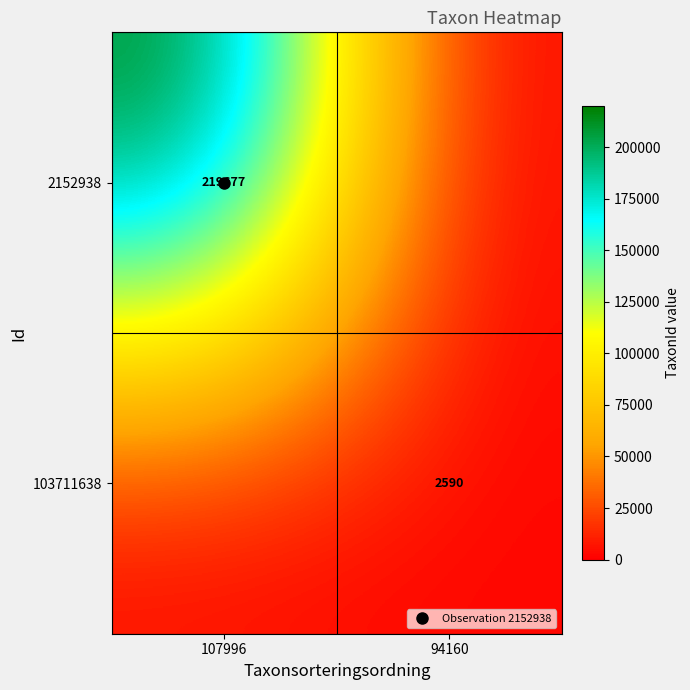

Is the value of 2152938 at 107996 greater than the value of 103711638 at 107996?

Yes